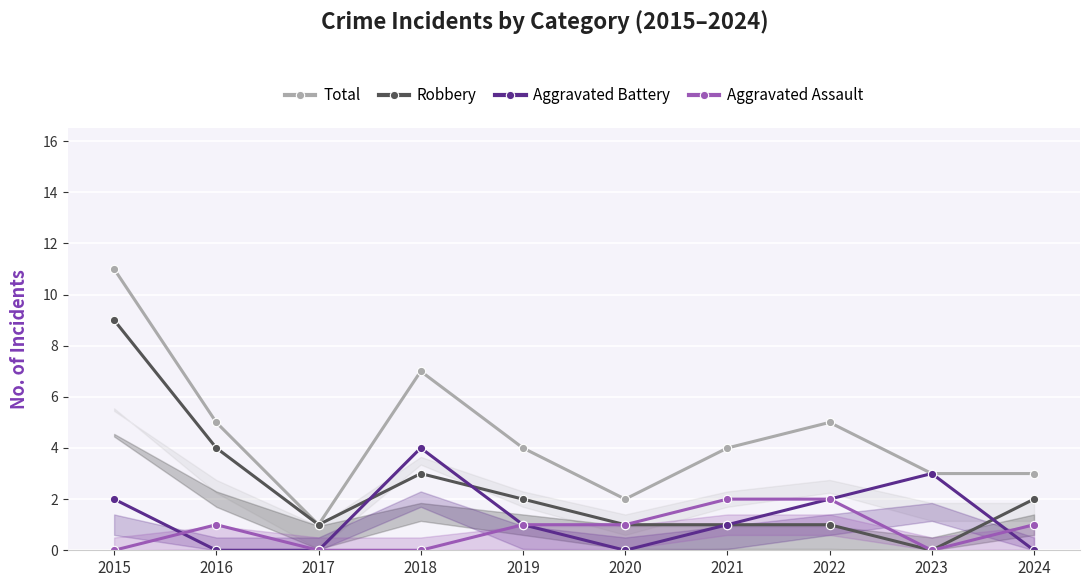

List the series in order of their peak value, lowest first.

Aggravated Assault, Aggravated Battery, Robbery, Total